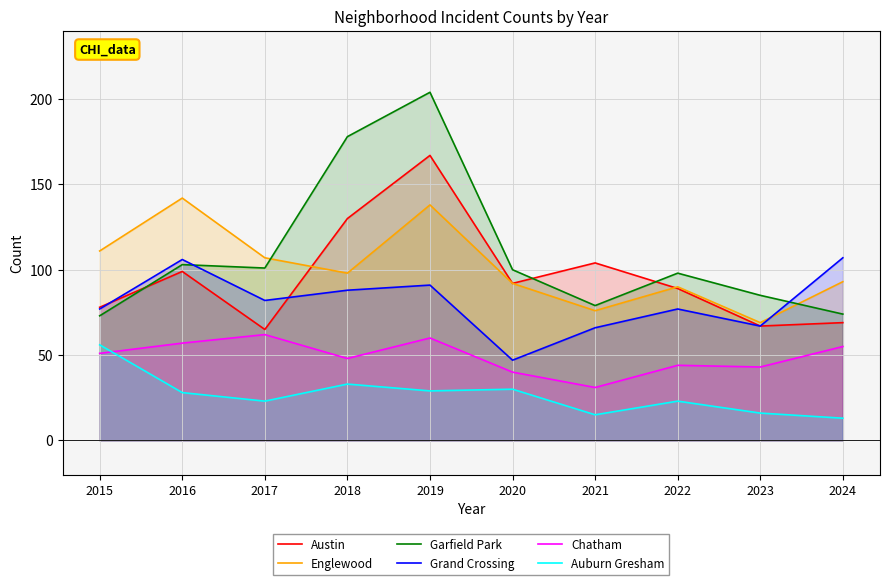

Where is Chatham nearest to the value 46?

2018